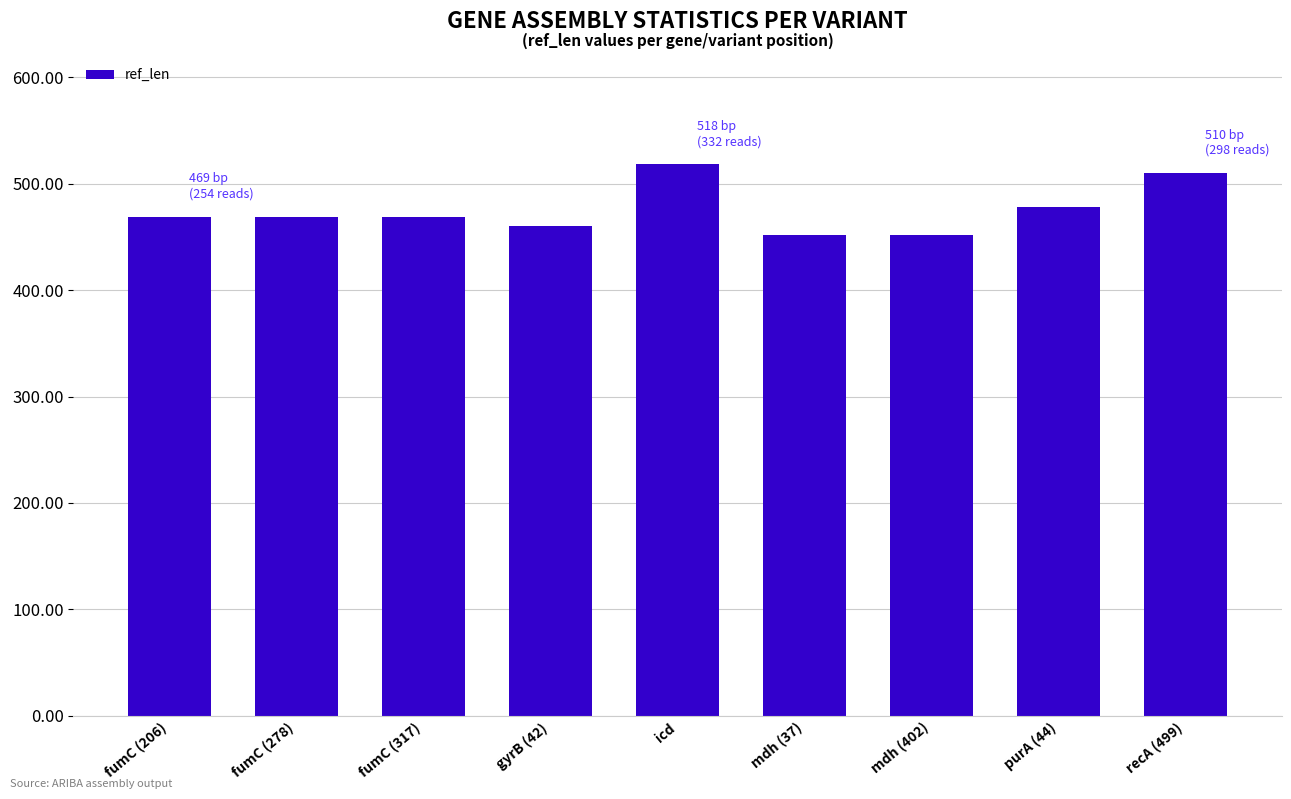

What is the minimum value shown in the chart?

452